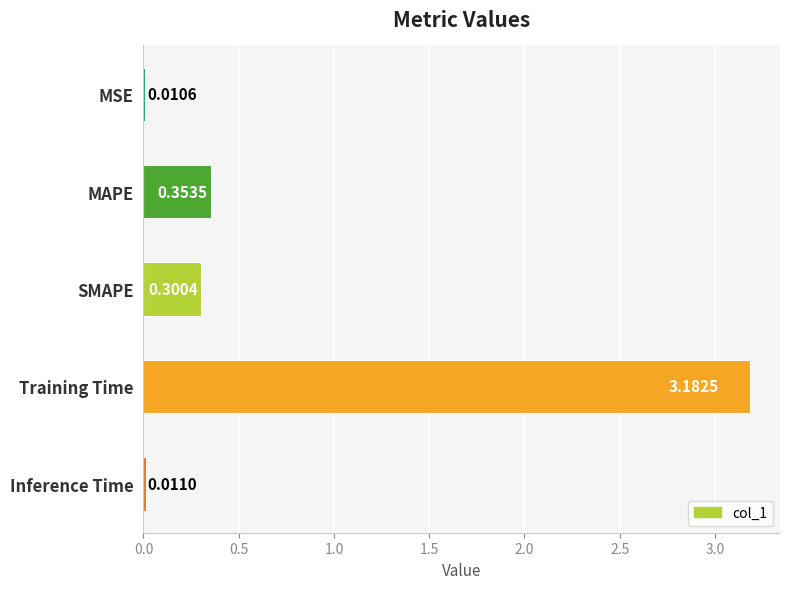

At which label is the value closest to 1?

MAPE